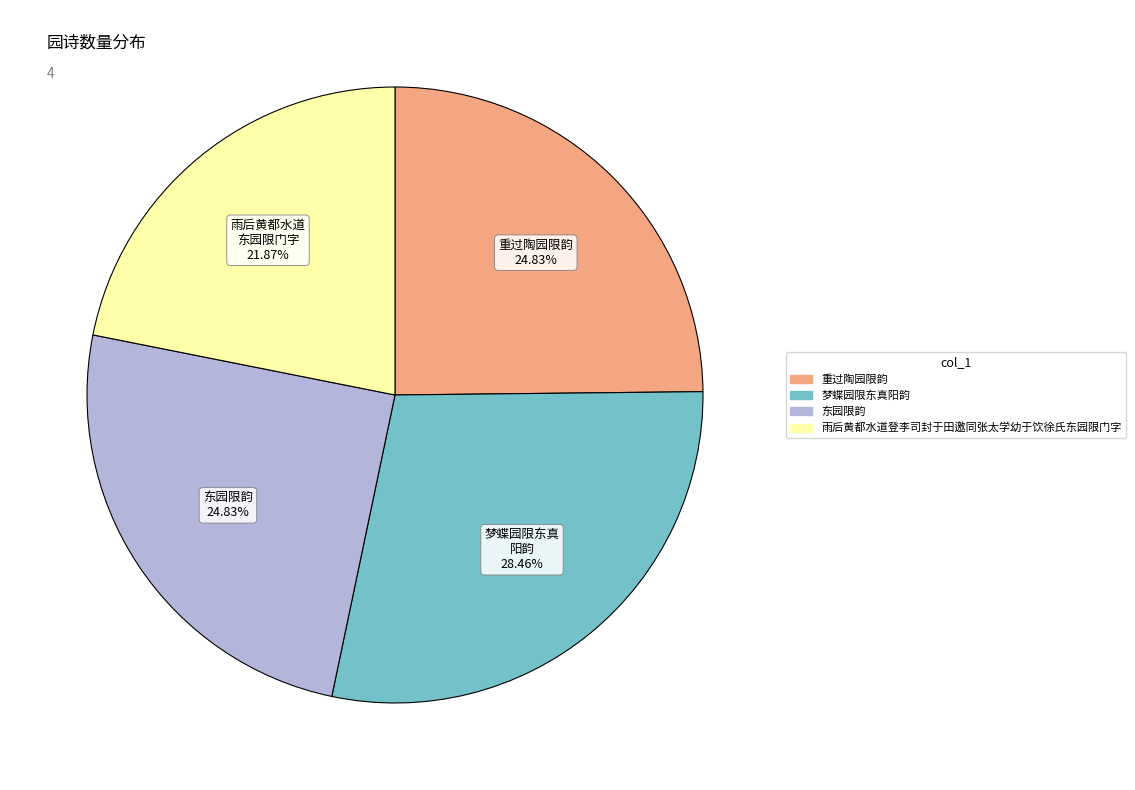

Is there any slice that represents more than half of the pie?

No